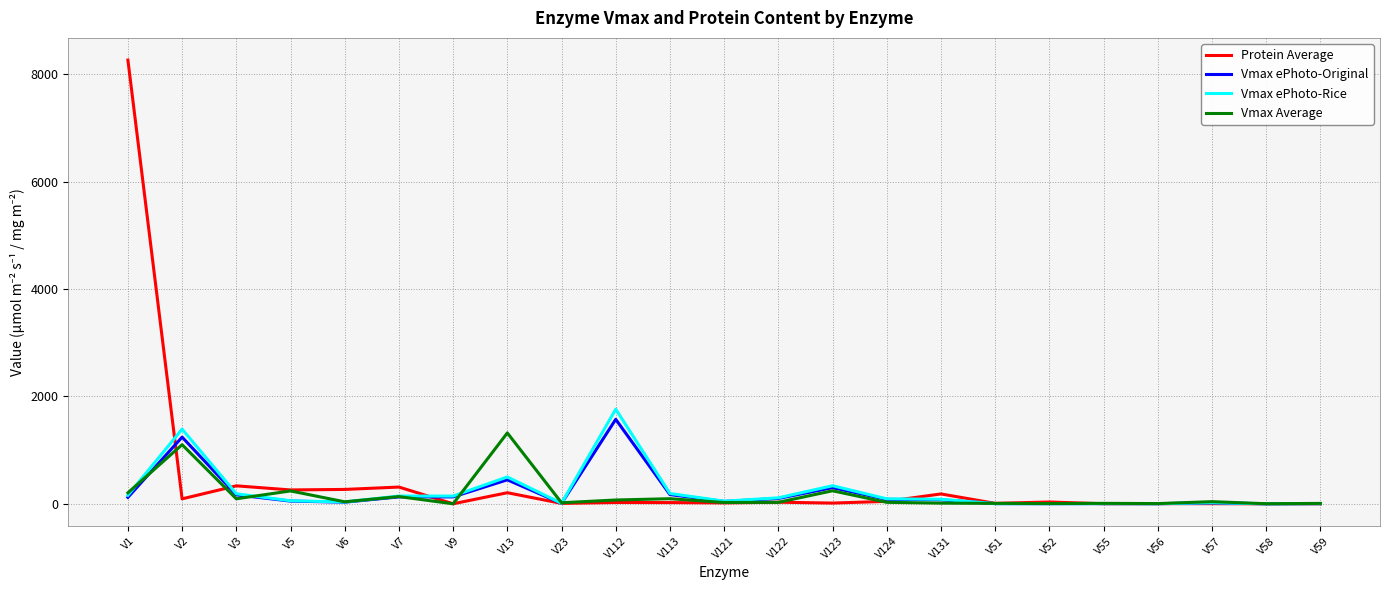

What is the greatest value displayed?

8261.1